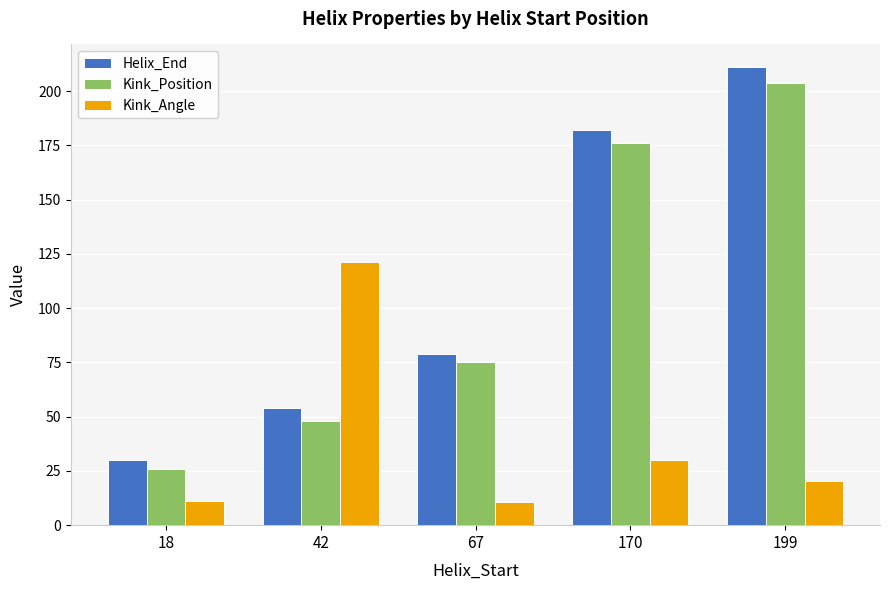

Which series has the largest range (max minus min)?

Helix_End